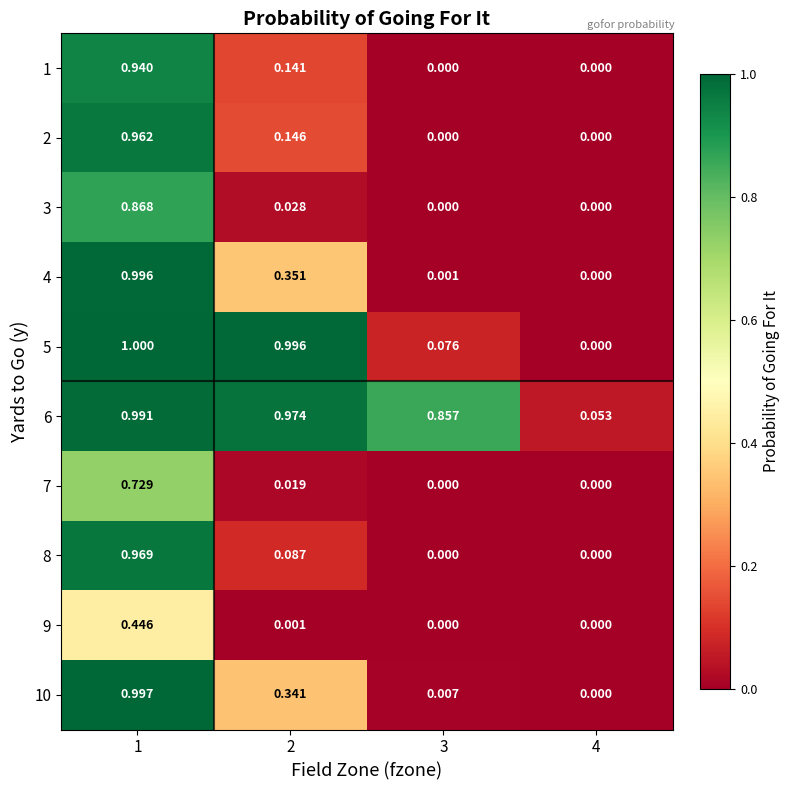

Is the value of 9 at 1 greater than the value of 4 at 2?

Yes